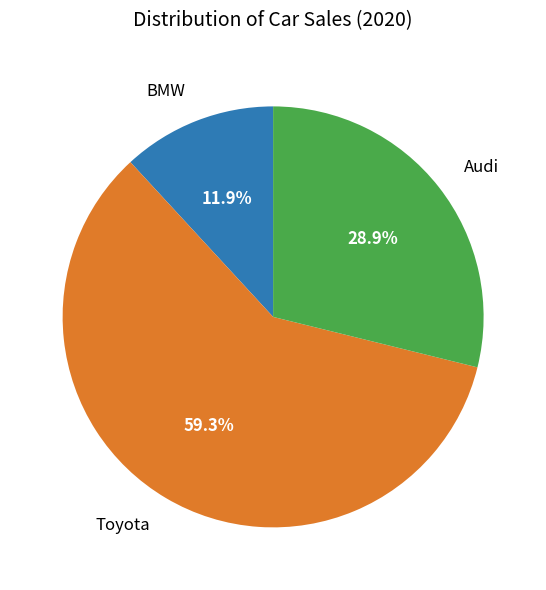

Which slice is the largest?

Toyota